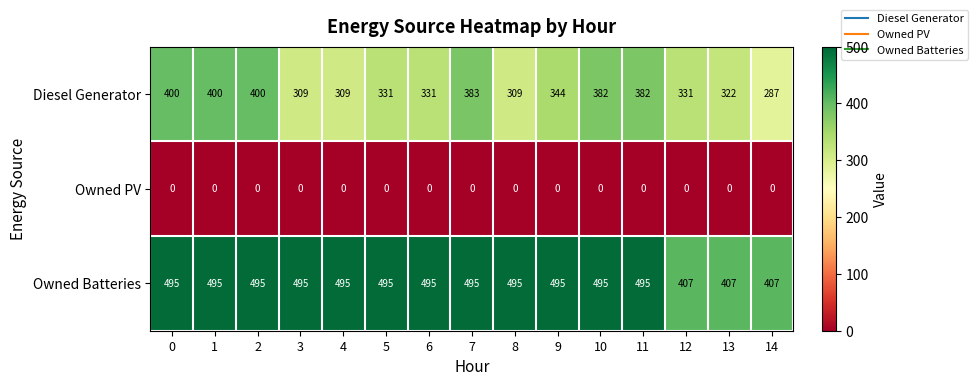

What is the difference between the highest and lowest values at 14?

407